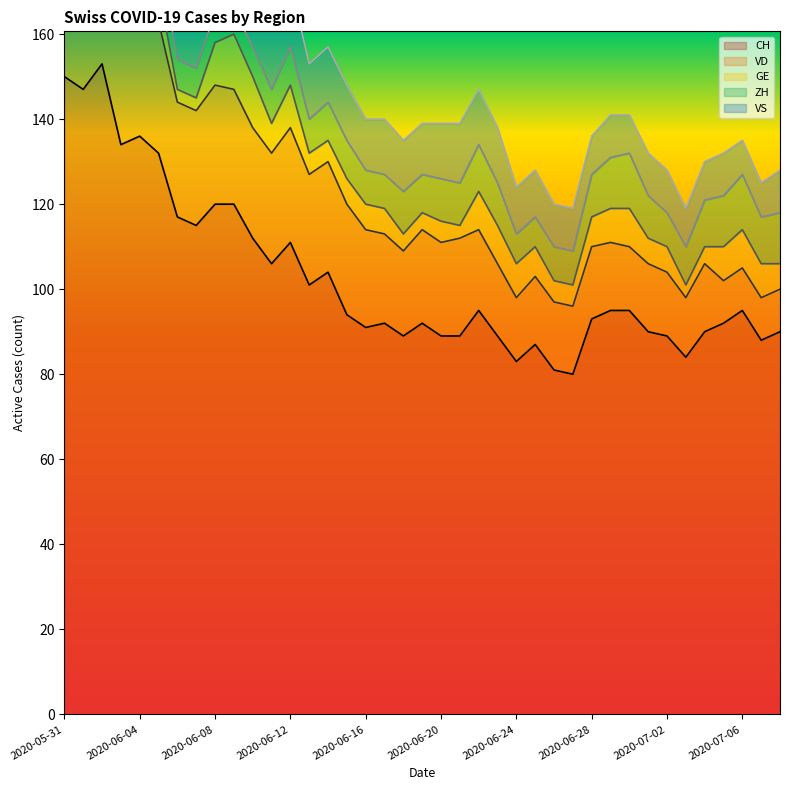

Reading left to right, extract all data points from this chart.

CH: 2020-05-31=150	2020-06-01=147	2020-06-02=153	2020-06-03=134	2020-06-04=136	2020-06-05=132	2020-06-06=117	2020-06-07=115	2020-06-08=120	2020-06-09=120	2020-06-10=112	2020-06-11=106	2020-06-12=111	2020-06-13=101	2020-06-14=104	2020-06-15=94	2020-06-16=91	2020-06-17=92	2020-06-18=89	2020-06-19=92	2020-06-20=89	2020-06-21=89	2020-06-22=95	2020-06-23=89	2020-06-24=83	2020-06-25=87	2020-06-26=81	2020-06-27=80	2020-06-28=93	2020-06-29=95	2020-06-30=95	2020-07-01=90	2020-07-02=89	2020-07-03=84	2020-07-04=90	2020-07-05=92	2020-07-06=95	2020-07-07=88	2020-07-08=90
VD: 2020-05-31=28	2020-06-01=27	2020-06-02=30	2020-06-03=30	2020-06-04=30	2020-06-05=31	2020-06-06=27	2020-06-07=27	2020-06-08=28	2020-06-09=27	2020-06-10=26	2020-06-11=26	2020-06-12=27	2020-06-13=26	2020-06-14=26	2020-06-15=26	2020-06-16=23	2020-06-17=21	2020-06-18=20	2020-06-19=22	2020-06-20=22	2020-06-21=23	2020-06-22=19	2020-06-23=17	2020-06-24=15	2020-06-25=16	2020-06-26=16	2020-06-27=16	2020-06-28=17	2020-06-29=16	2020-06-30=15	2020-07-01=16	2020-07-02=15	2020-07-03=14	2020-07-04=16	2020-07-05=10	2020-07-06=10	2020-07-07=10	2020-07-08=10
GE: 2020-05-31=2	2020-06-01=2	2020-06-02=8	2020-06-03=8	2020-06-04=10	2020-06-05=8	2020-06-06=3	2020-06-07=3	2020-06-08=10	2020-06-09=13	2020-06-10=12	2020-06-11=7	2020-06-12=10	2020-06-13=5	2020-06-14=5	2020-06-15=6	2020-06-16=6	2020-06-17=6	2020-06-18=4	2020-06-19=4	2020-06-20=5	2020-06-21=3	2020-06-22=9	2020-06-23=9	2020-06-24=8	2020-06-25=7	2020-06-26=5	2020-06-27=5	2020-06-28=7	2020-06-29=8	2020-06-30=9	2020-07-01=6	2020-07-02=6	2020-07-03=3	2020-07-04=4	2020-07-05=8	2020-07-06=9	2020-07-07=8	2020-07-08=6
ZH: 2020-05-31=11	2020-06-01=11	2020-06-02=11	2020-06-03=9	2020-06-04=9	2020-06-05=8	2020-06-06=7	2020-06-07=7	2020-06-08=7	2020-06-09=6	2020-06-10=7	2020-06-11=8	2020-06-12=9	2020-06-13=8	2020-06-14=9	2020-06-15=9	2020-06-16=8	2020-06-17=8	2020-06-18=10	2020-06-19=9	2020-06-20=10	2020-06-21=10	2020-06-22=11	2020-06-23=10	2020-06-24=7	2020-06-25=7	2020-06-26=8	2020-06-27=8	2020-06-28=10	2020-06-29=12	2020-06-30=13	2020-07-01=10	2020-07-02=8	2020-07-03=9	2020-07-04=11	2020-07-05=12	2020-07-06=13	2020-07-07=11	2020-07-08=12
VS: 2020-05-31=15	2020-06-01=15	2020-06-02=15	2020-06-03=14	2020-06-04=15	2020-06-05=15	2020-06-06=15	2020-06-07=15	2020-06-08=15	2020-06-09=15	2020-06-10=15	2020-06-11=15	2020-06-12=15	2020-06-13=13	2020-06-14=13	2020-06-15=13	2020-06-16=12	2020-06-17=13	2020-06-18=12	2020-06-19=12	2020-06-20=13	2020-06-21=14	2020-06-22=13	2020-06-23=13	2020-06-24=11	2020-06-25=11	2020-06-26=10	2020-06-27=10	2020-06-28=9	2020-06-29=10	2020-06-30=9	2020-07-01=10	2020-07-02=10	2020-07-03=9	2020-07-04=9	2020-07-05=10	2020-07-06=8	2020-07-07=8	2020-07-08=10